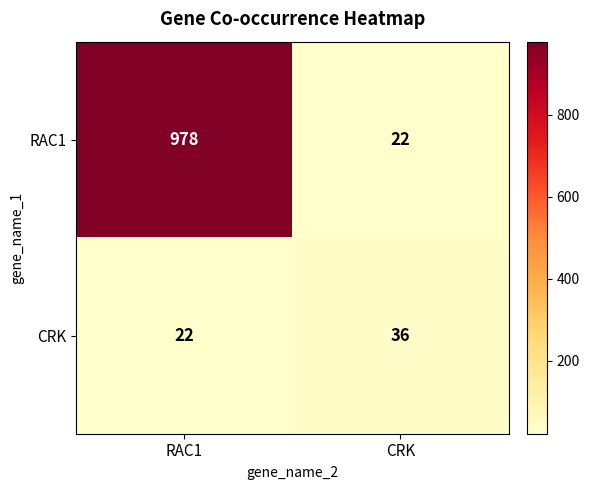

What is the difference between the highest and lowest values at CRK?

14